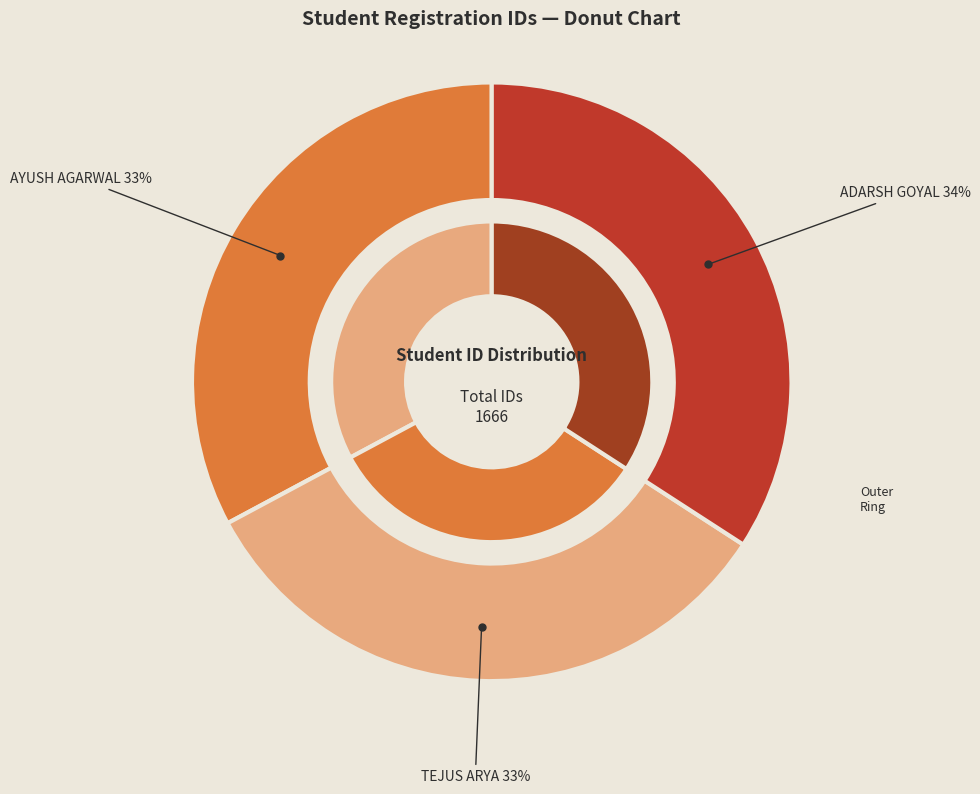

What is the change in value from AYUSH AGARWAL to ADARSH GOYAL?

+22